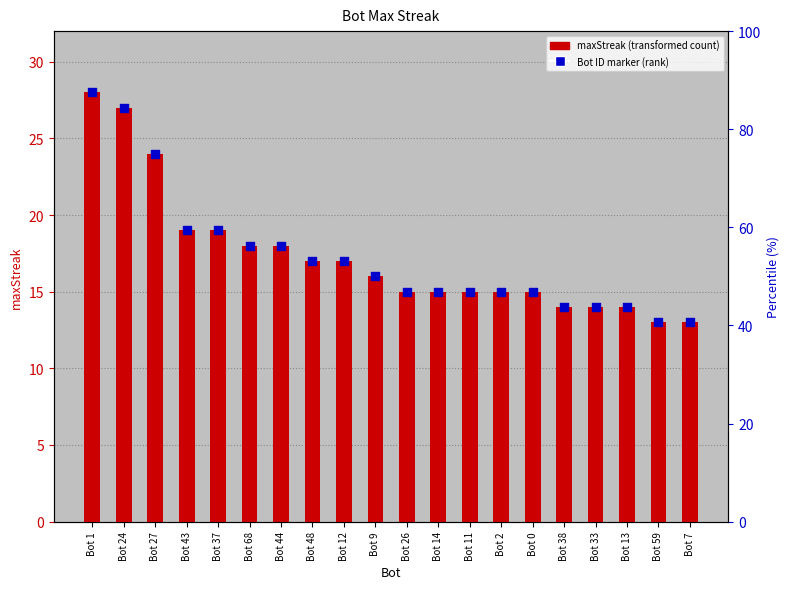

At which category is the sum across all series the highest?

Bot 1